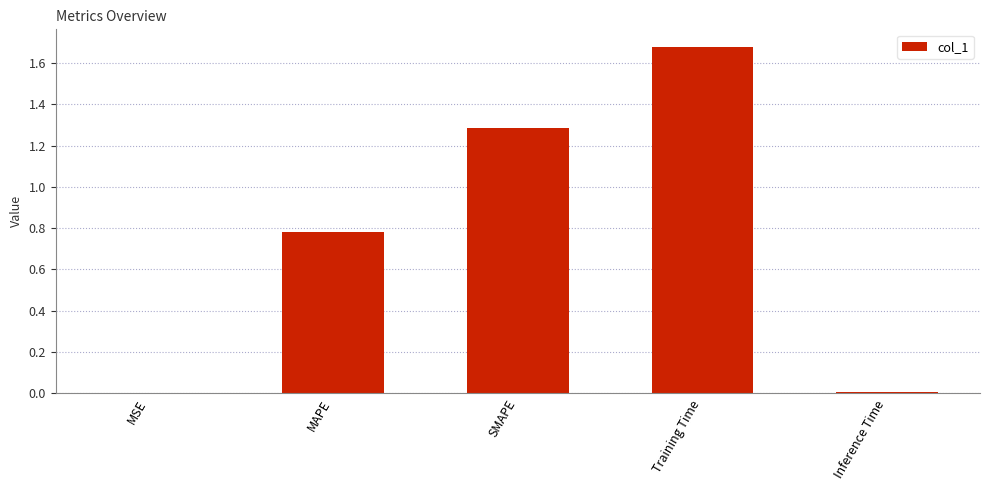

The chart shows a value of 0.4 at Training Time. True or false?

False